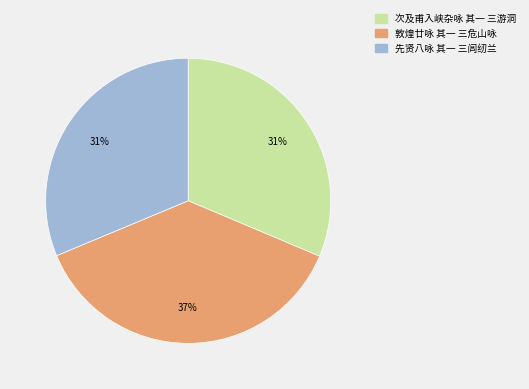

Is it true that 次及甫入峡杂咏 其一 三游洞 is 31% of the pie?

True